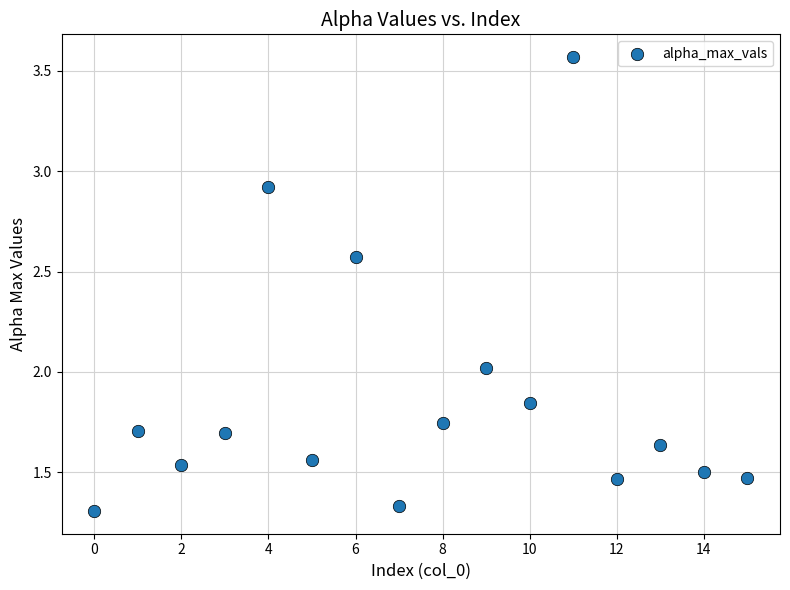

What is the range of Y values (max minus min)?

2.3